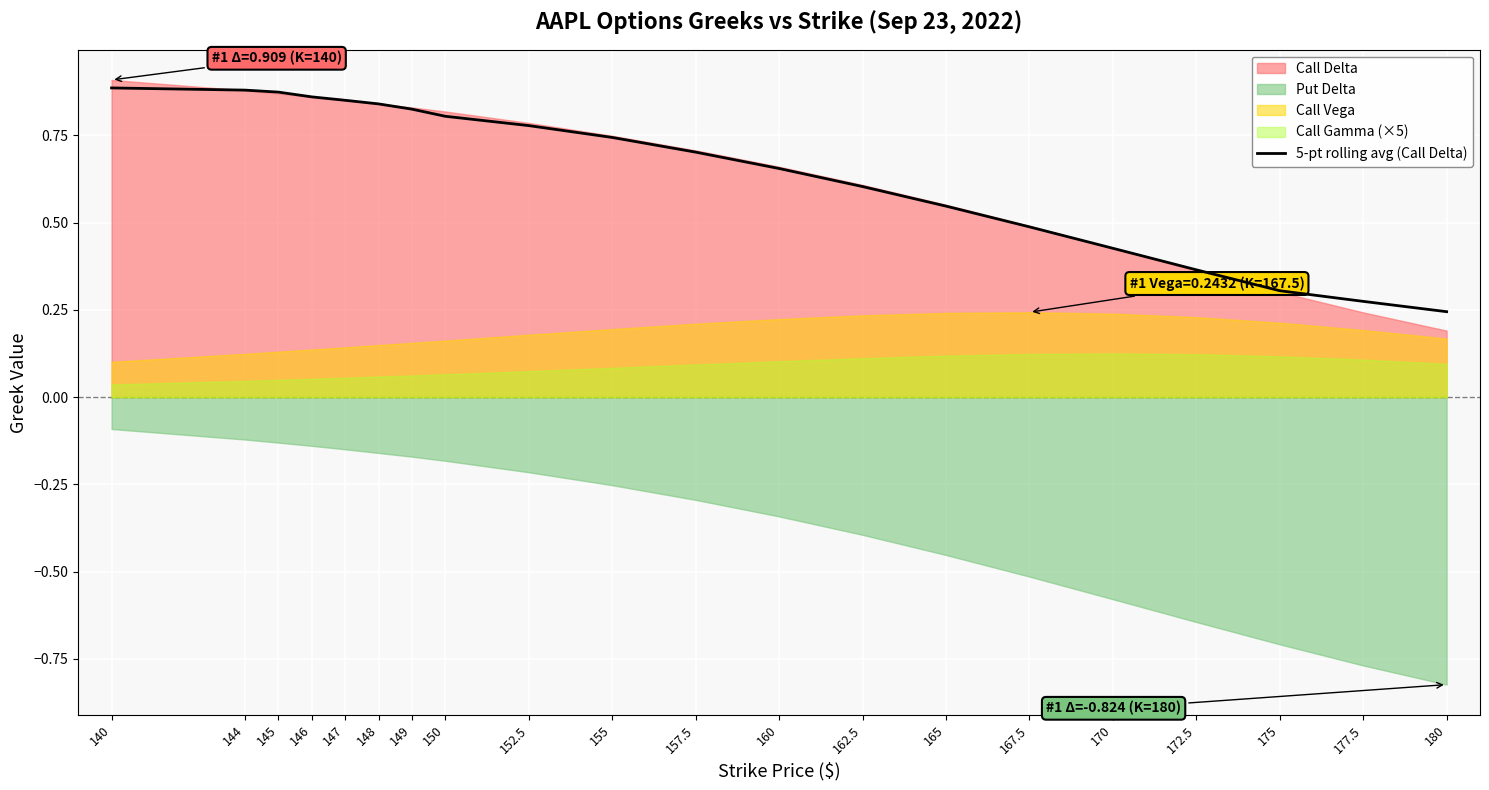

The 5-pt rolling avg (Call Delta) series shows 0.3 at 175. True or false?

True